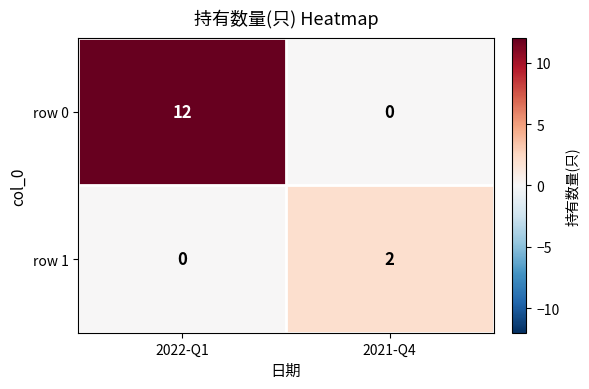

Rank the series by their maximum value, from highest to lowest.

row 0, row 1